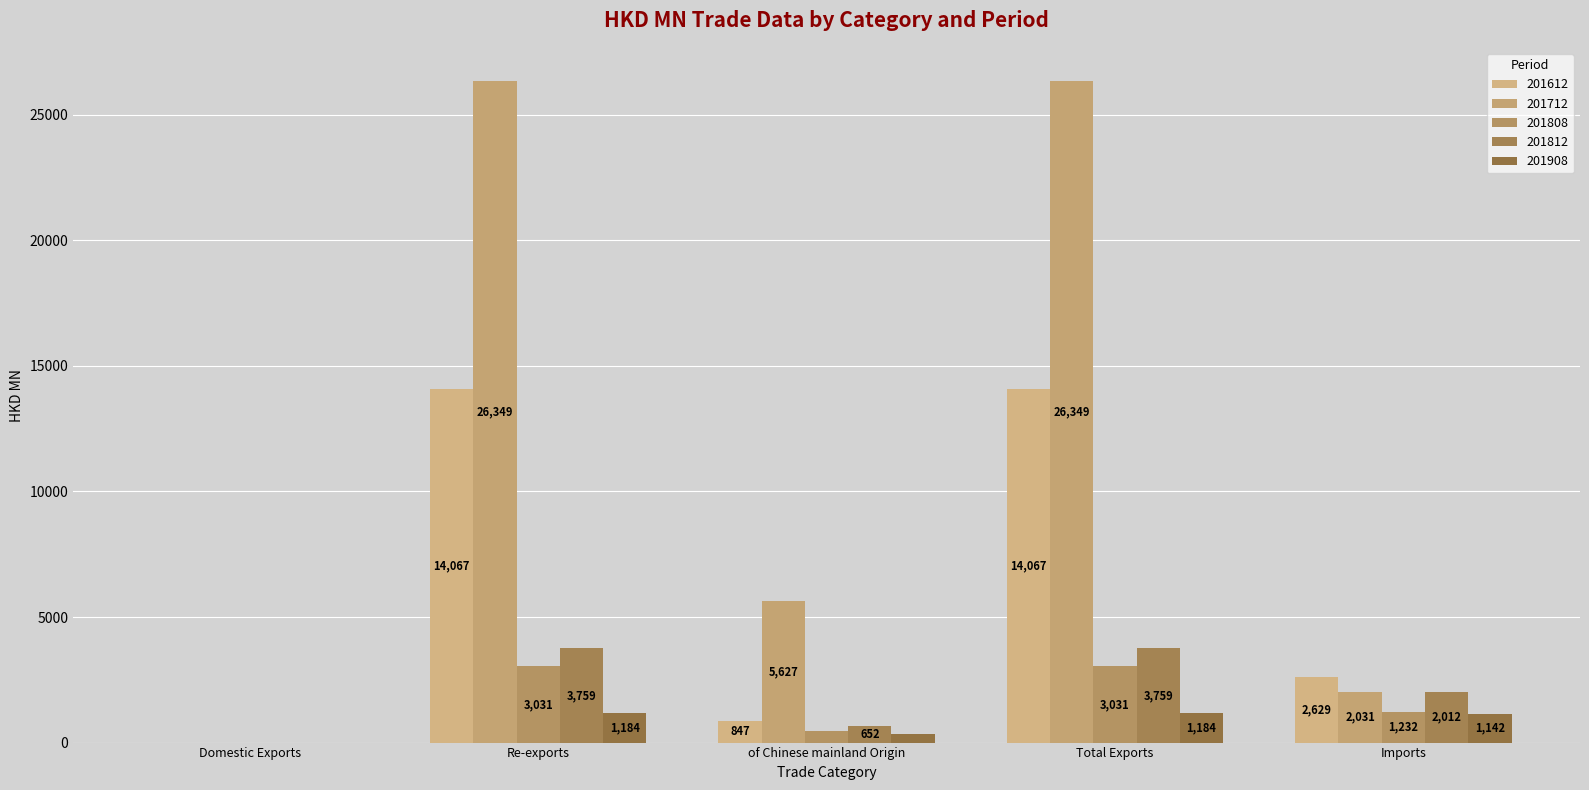

What is the difference between the 201812 values at Imports and Domestic Exports?

2012.0